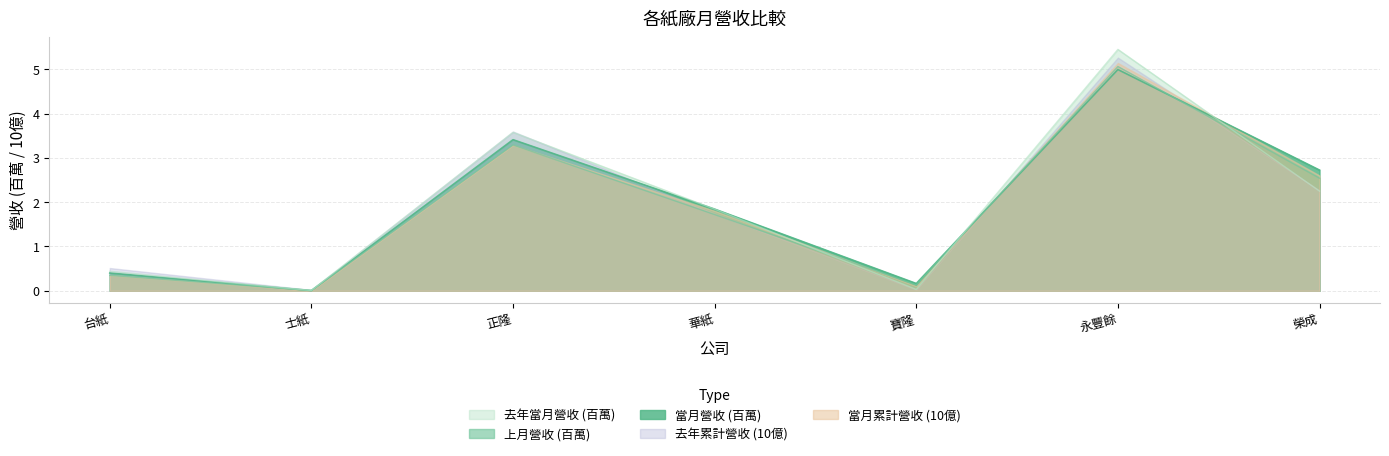

What value does the 去年當月營收 series have at 正隆?

3.6